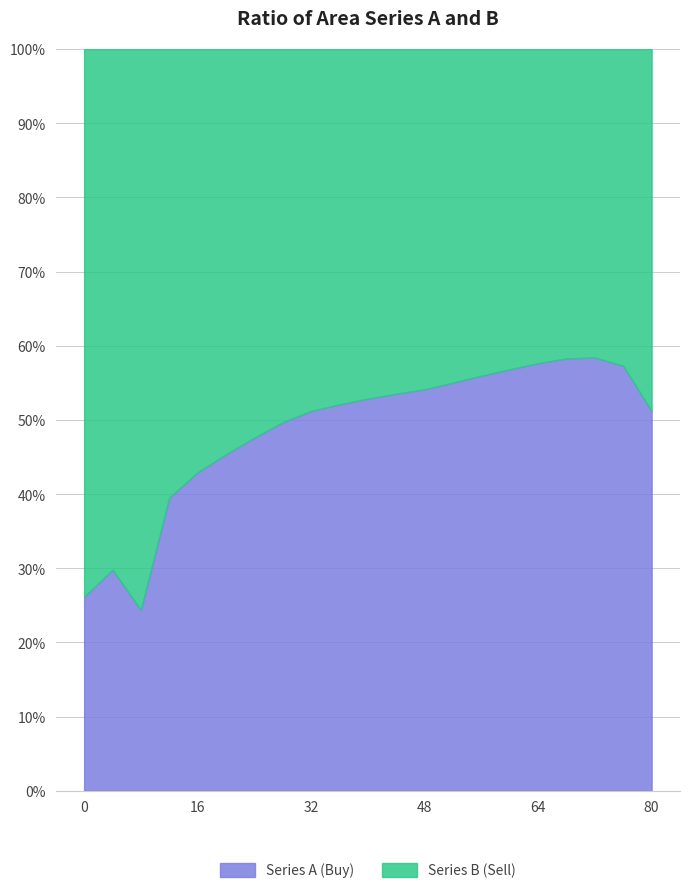

What is the smallest value displayed?

19.2